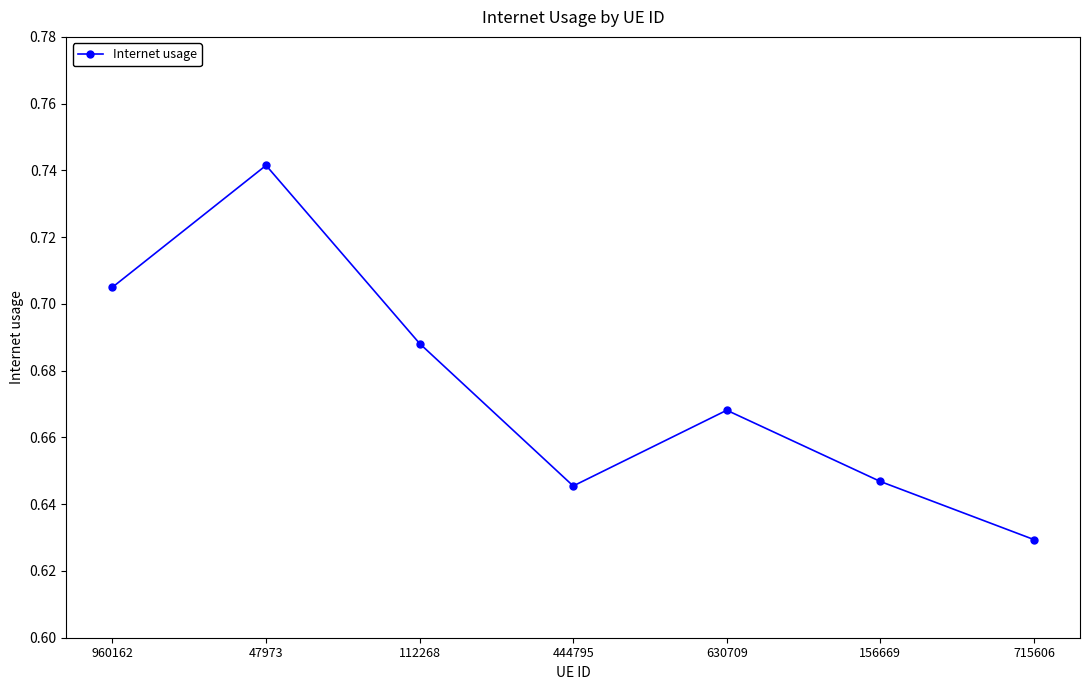

How many interior local peaks (higher than both neighbors) does the data have?

2